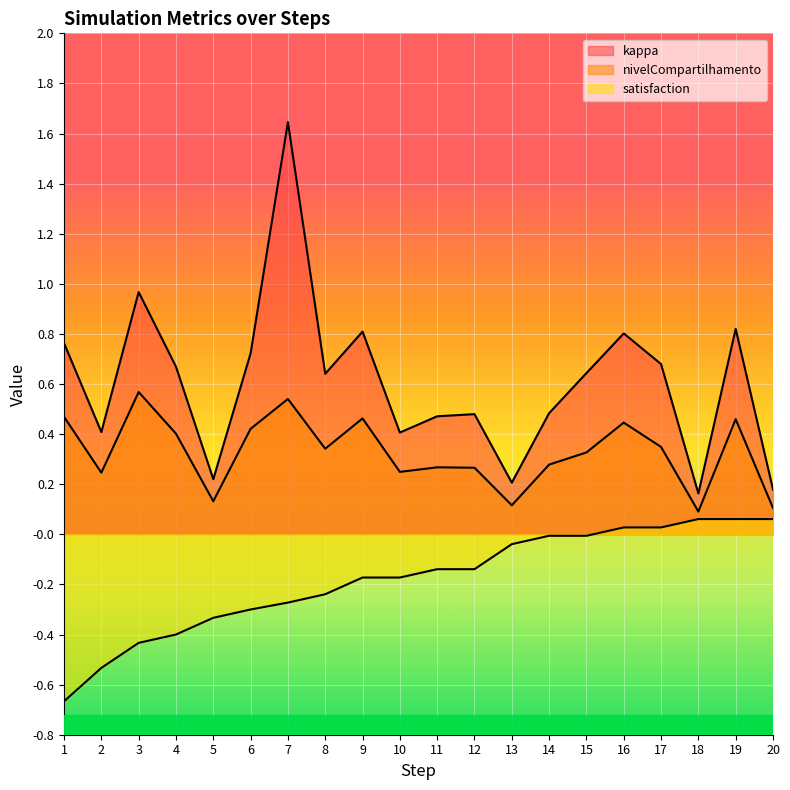

At which label is kappa closest to 0?

18